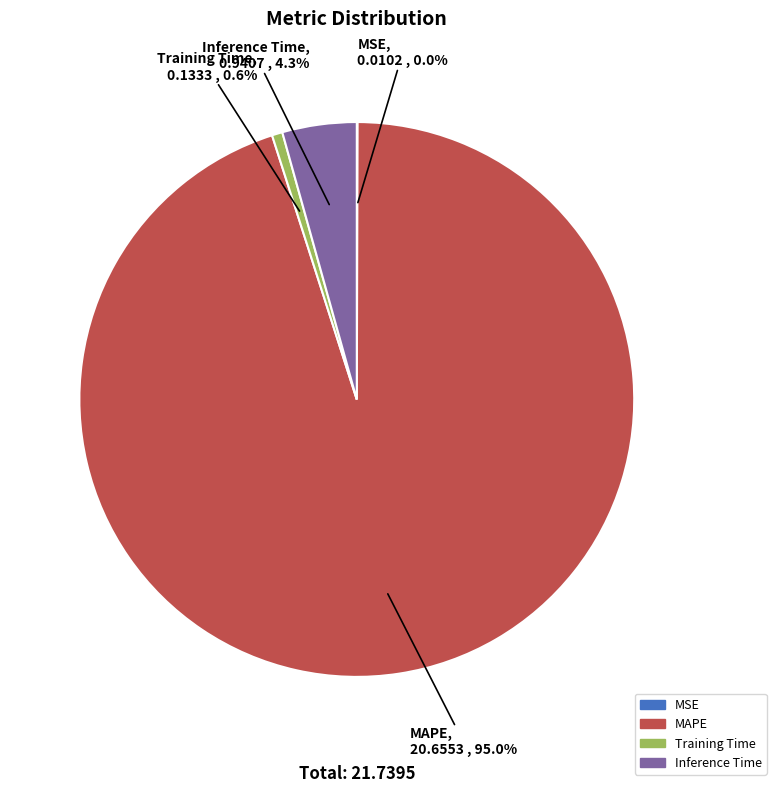

Which category accounts for the majority?

MAPE